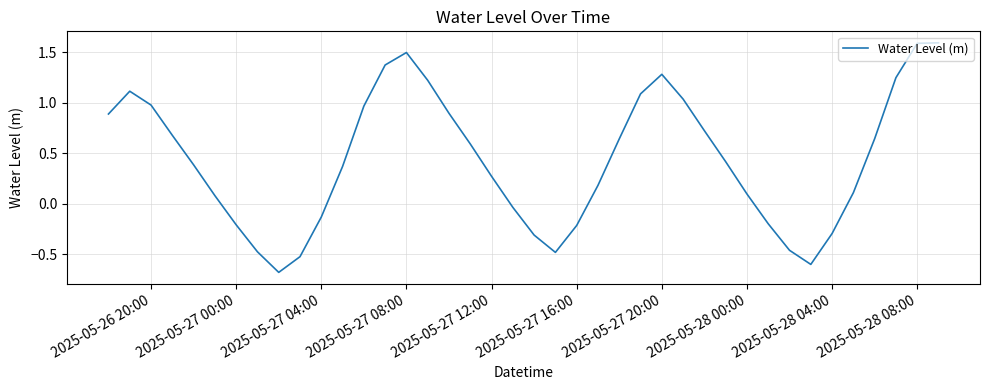

How many values are above zero?

27